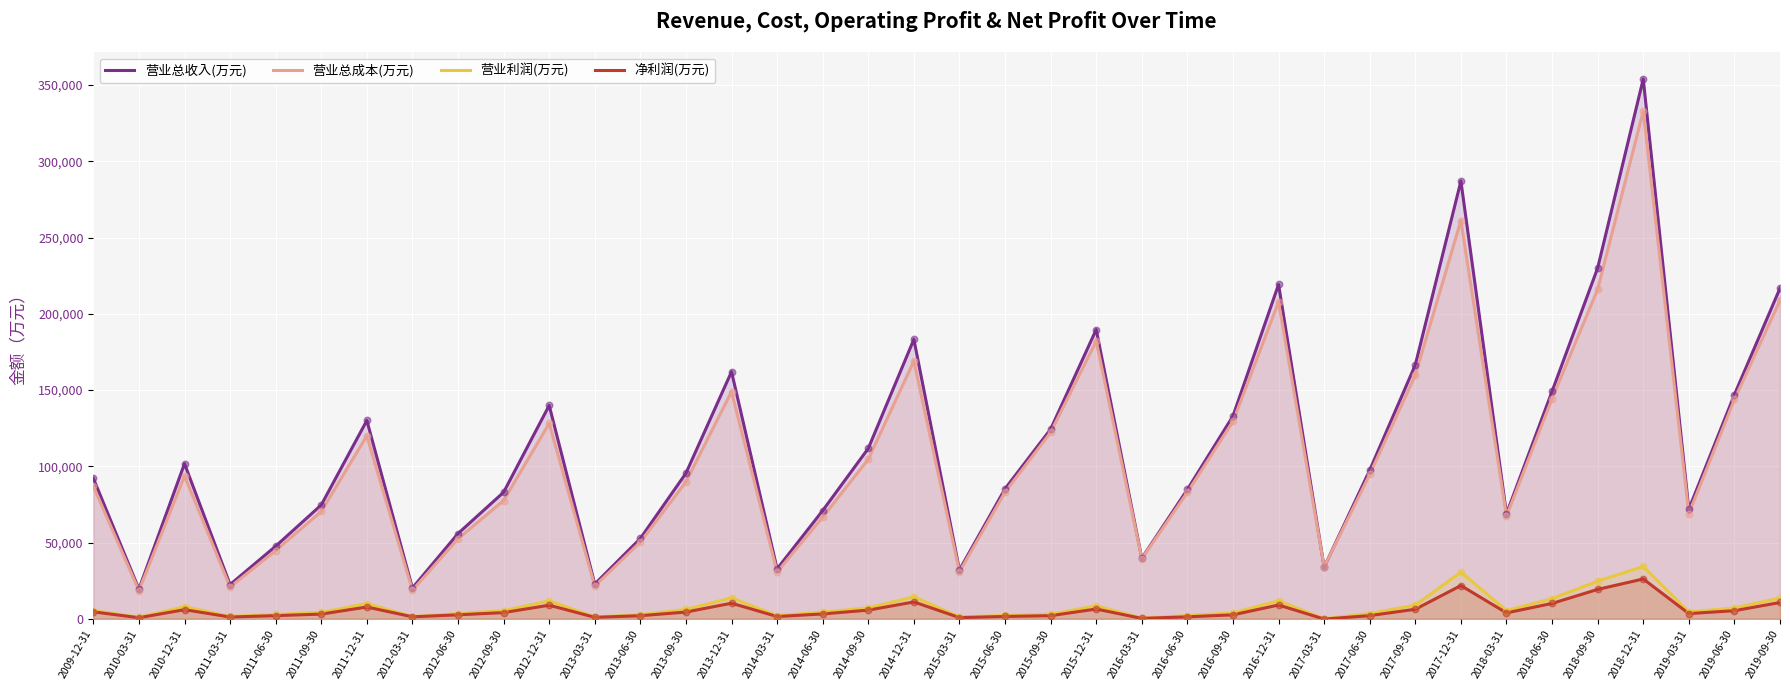

Which series contains the lowest Y value?

净利润(万元)